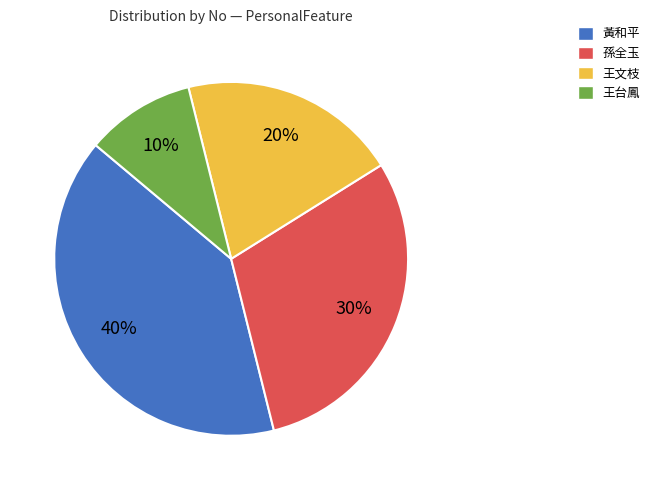

Approximately how many times larger is the value at 孫全玉 compared to 王台鳳?

3.0